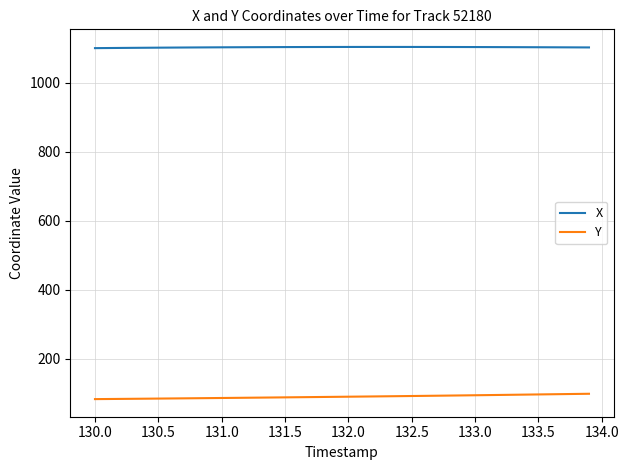

True or false: X and Y cross at least once.

False